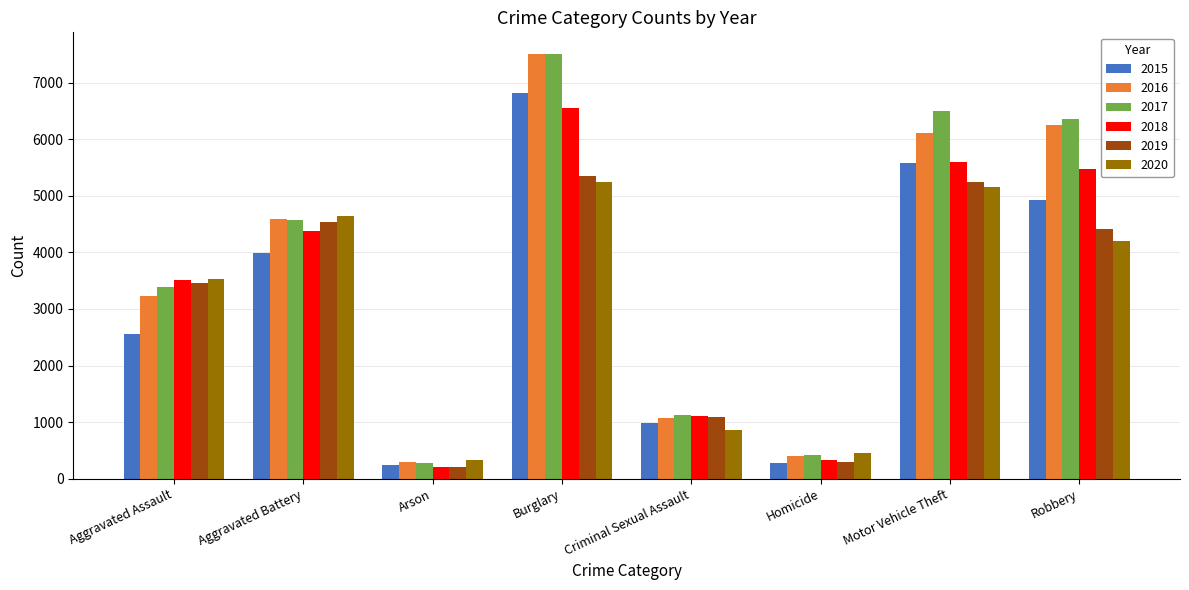

At which label is 2020 closest to 2787?

Aggravated Assault